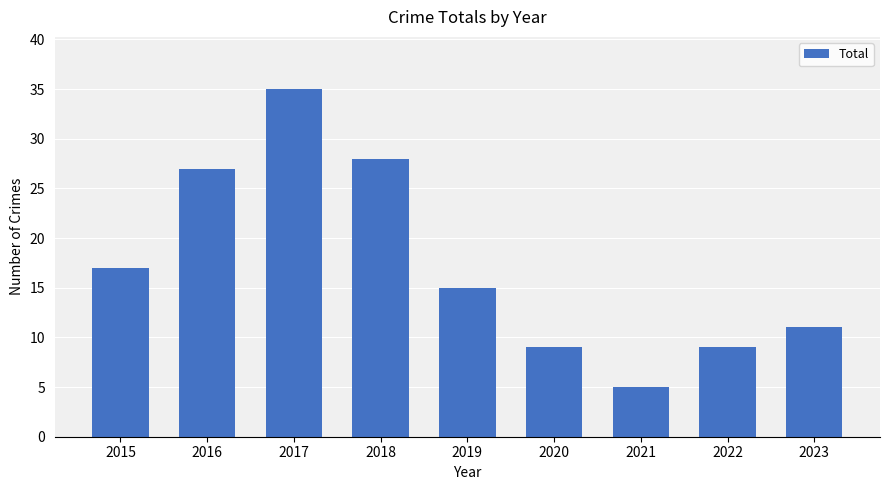

What is the sum of the values at 2023 and 2019?

26